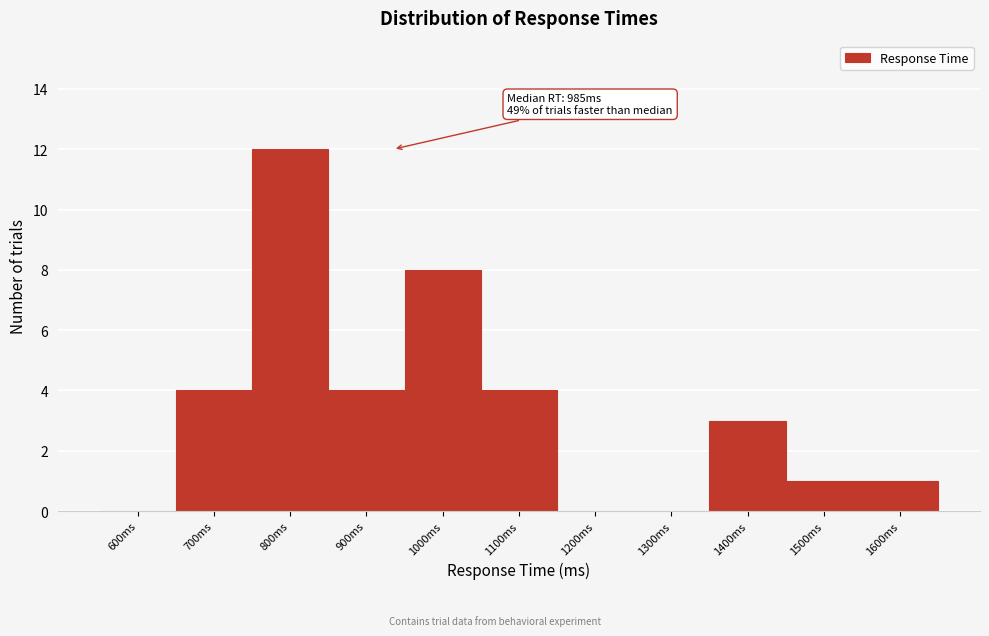

Reading left to right, list all the values displayed in this chart.

600ms=0	700ms=4	800ms=12	900ms=4	1000ms=8	1100ms=4	1200ms=0	1300ms=0	1400ms=3	1500ms=1	1600ms=1